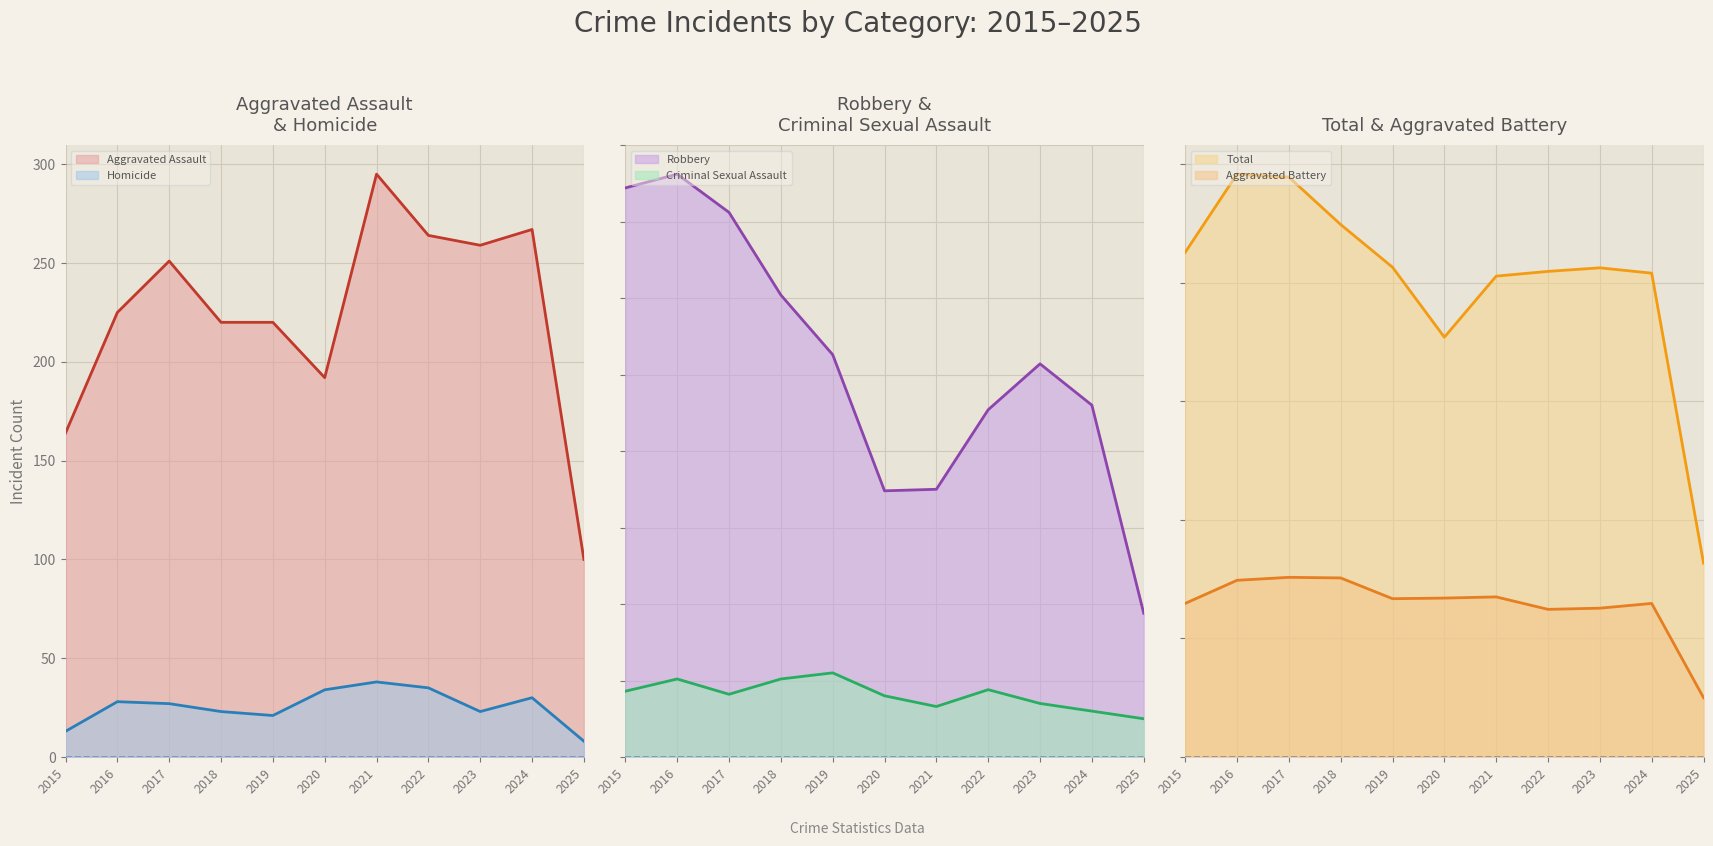

True or false: Homicide and Aggravated Battery cross at least once.

False